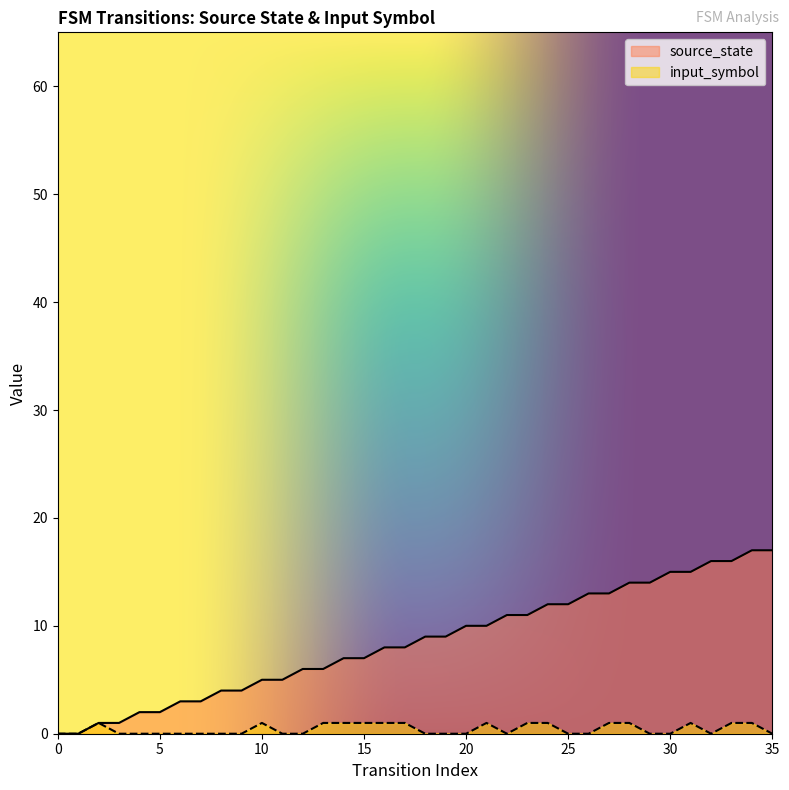

Is it true that input_symbol equals 0 at 35?

True